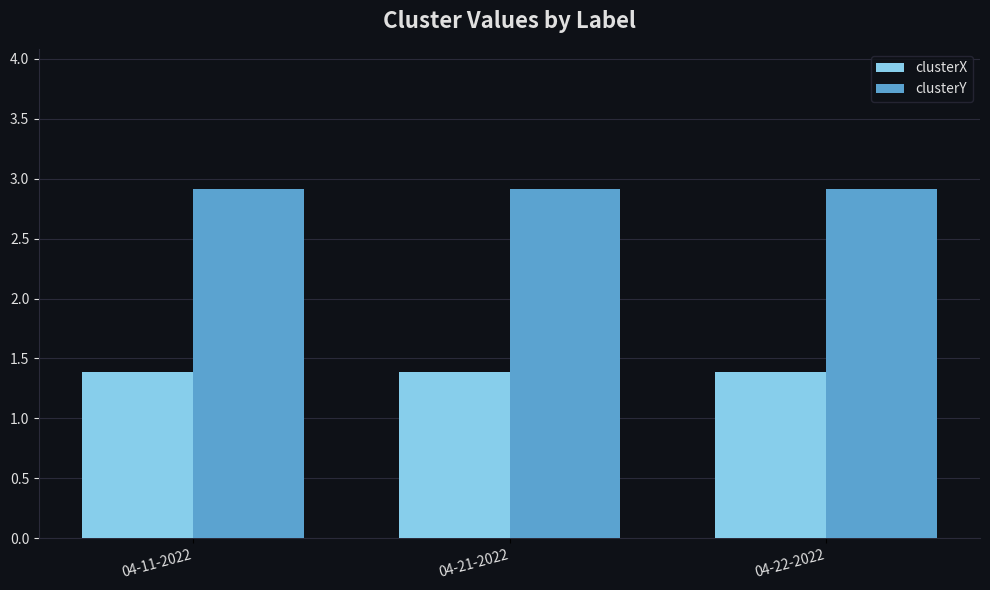

Reading left to right, transcribe all the data shown in this chart.

clusterX: 04-11-2022=1.4	04-21-2022=1.4	04-22-2022=1.4
clusterY: 04-11-2022=2.9	04-21-2022=2.9	04-22-2022=2.9